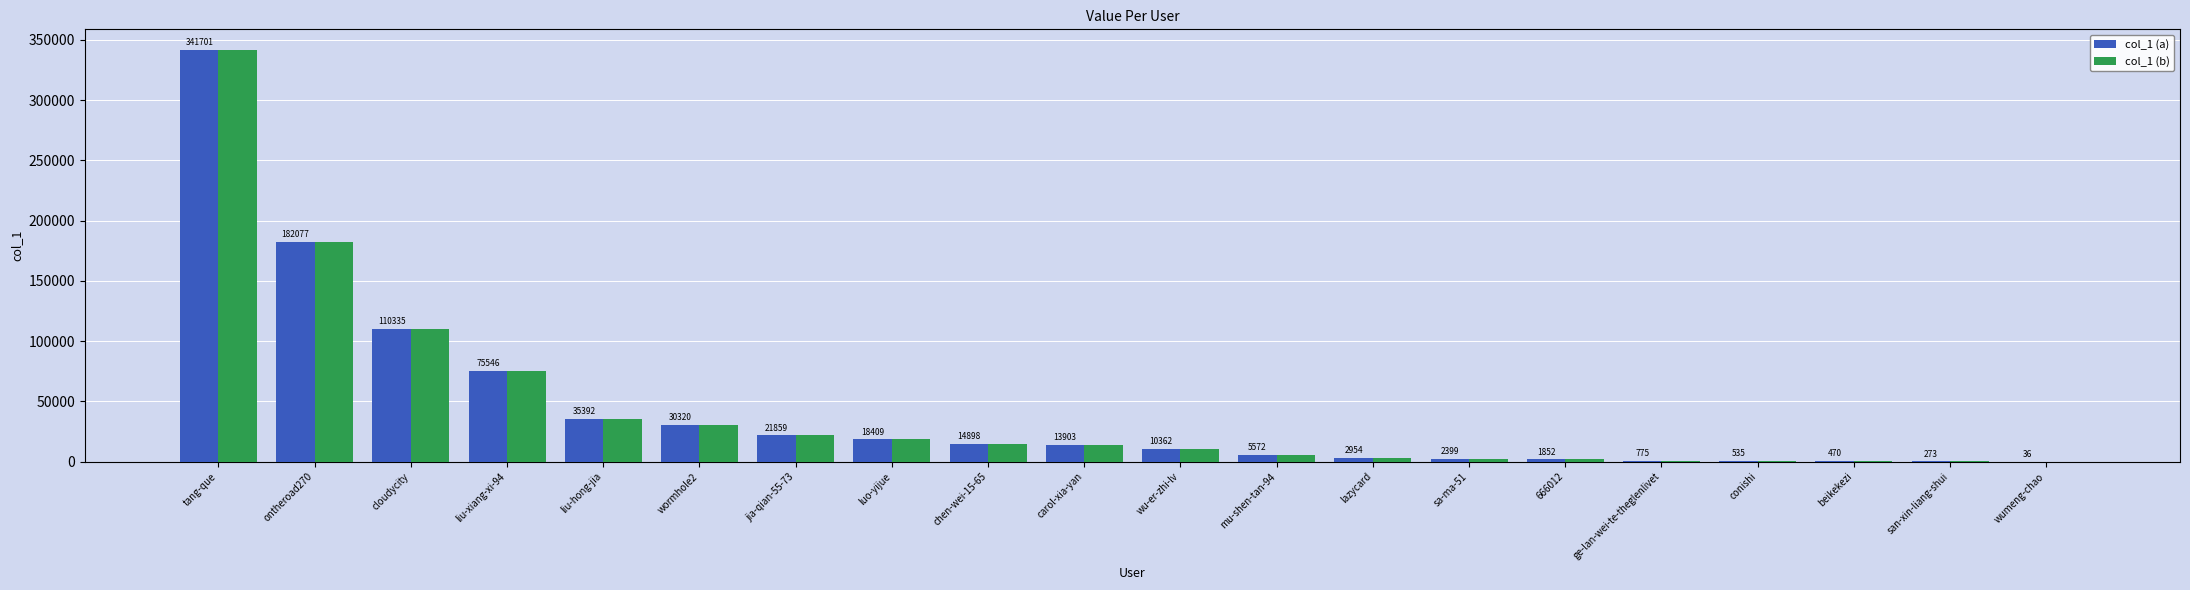

What is the sum of the col_1 (a) values at liu-xiang-xi-94 and chen-wei-15-65?

90444